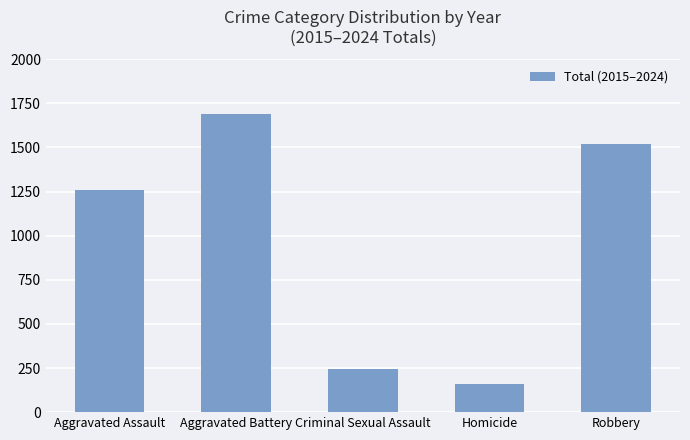

Reading right to left, what are all the values shown in this chart?

Robbery=1521	Homicide=158	Criminal Sexual Assault=244	Aggravated Battery=1692	Aggravated Assault=1257